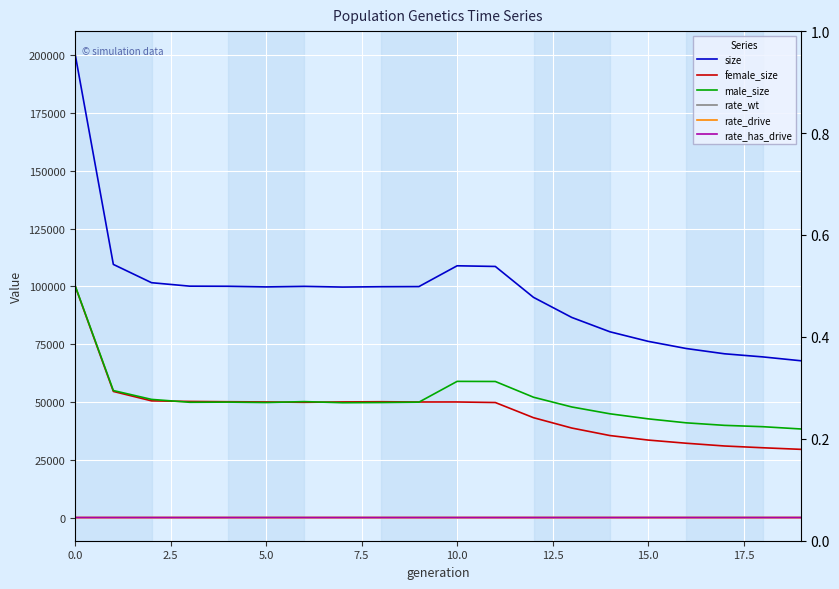

The value of rate_drive at 11 is 0.1. True or false?

True